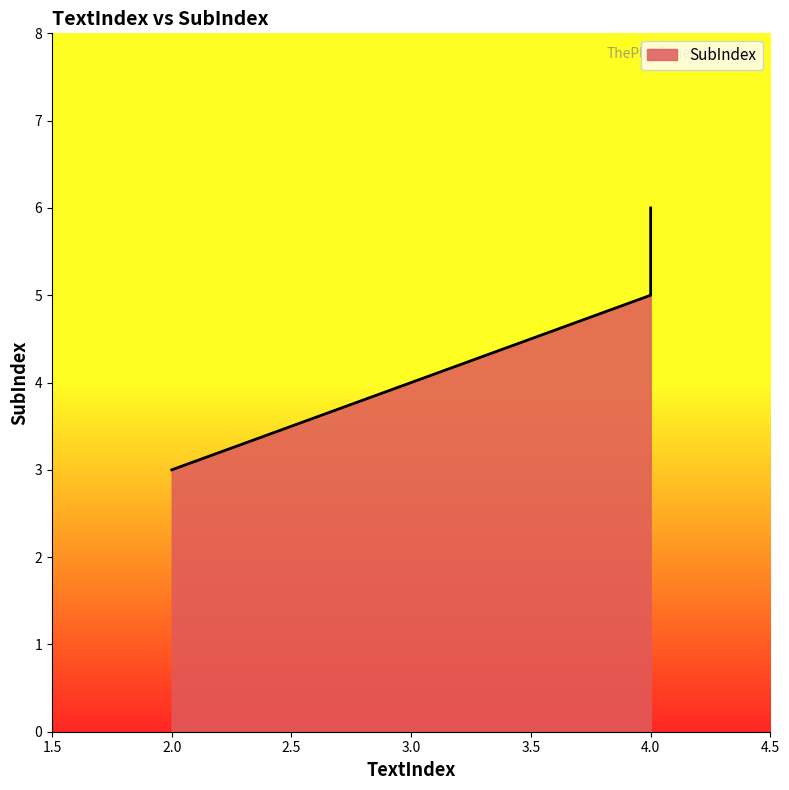

How many values are between 3 and 6?

3